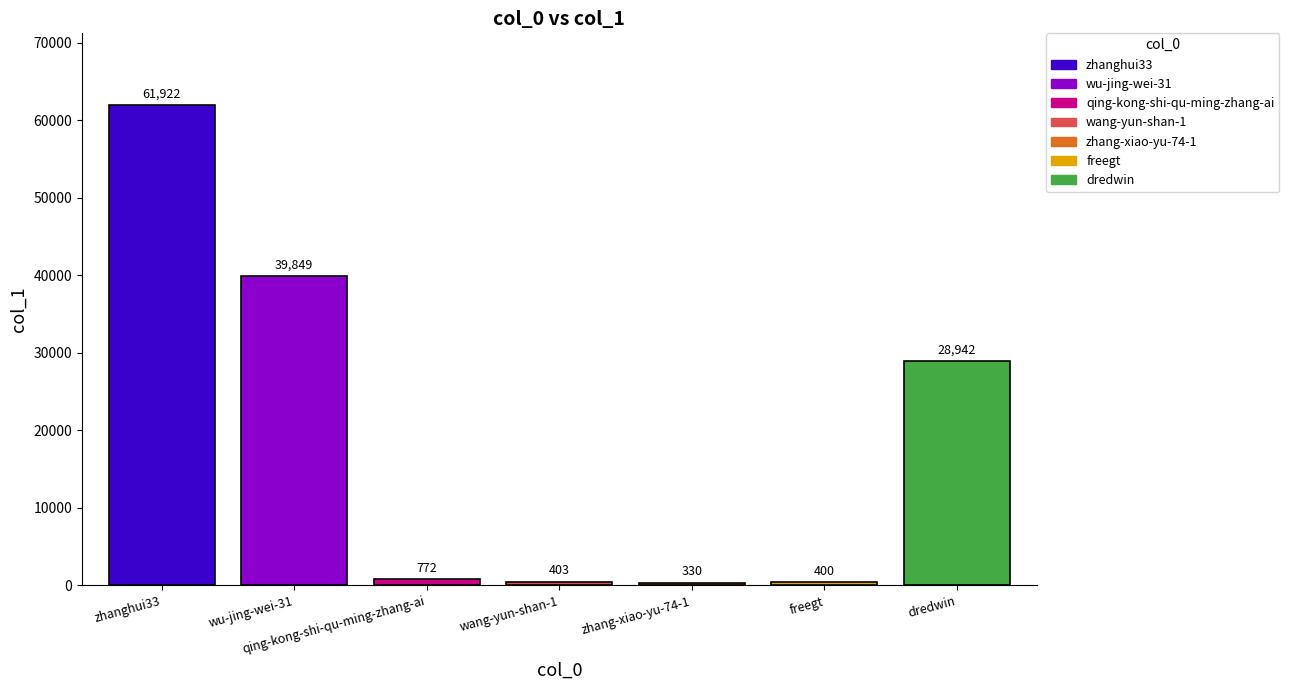

Reading right to left, list all the values displayed in this chart.

28942	400	330	403	772	39849	61922